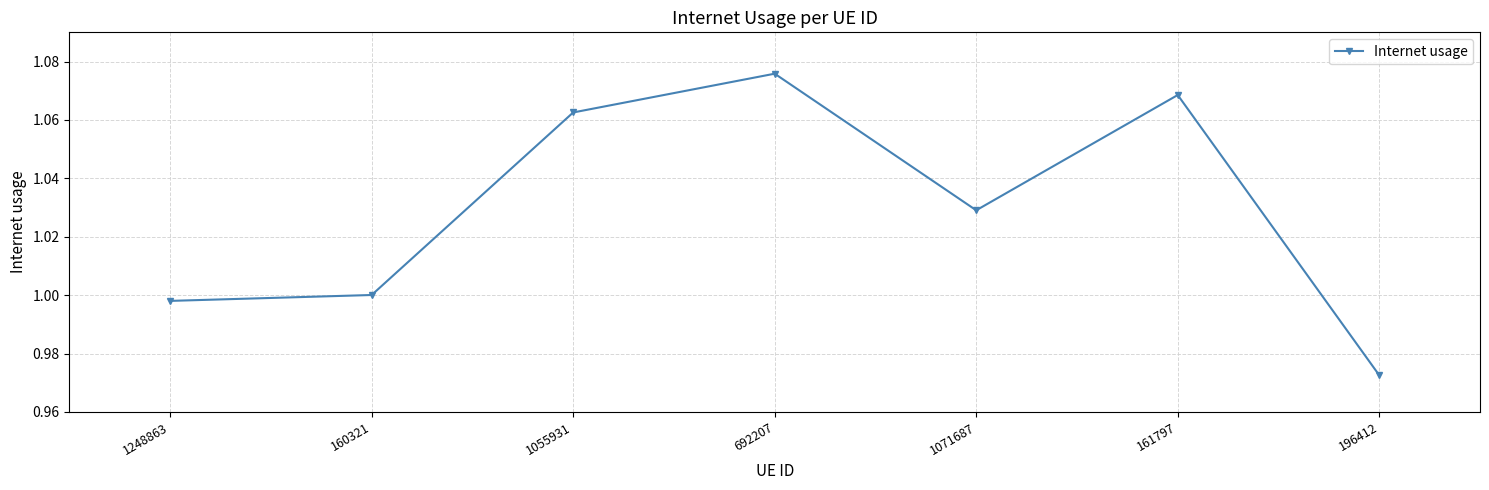

What position from the right is 161797?

2